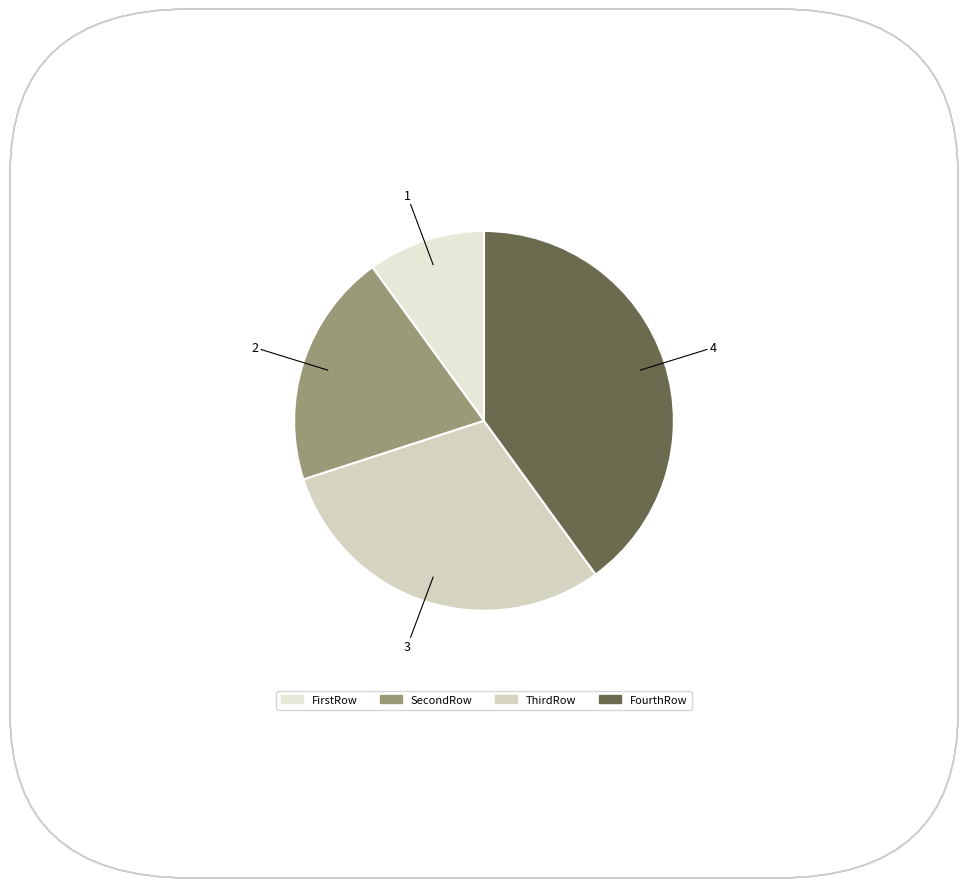

Is it true that SecondRow is 20% of the pie?

True